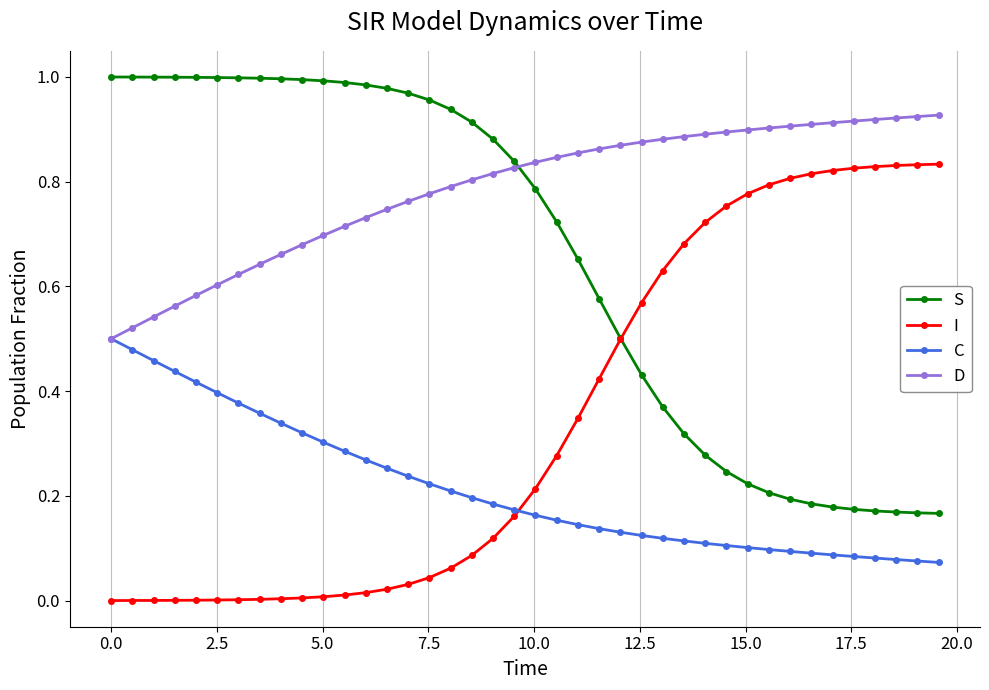

How many data points does each series have?

40